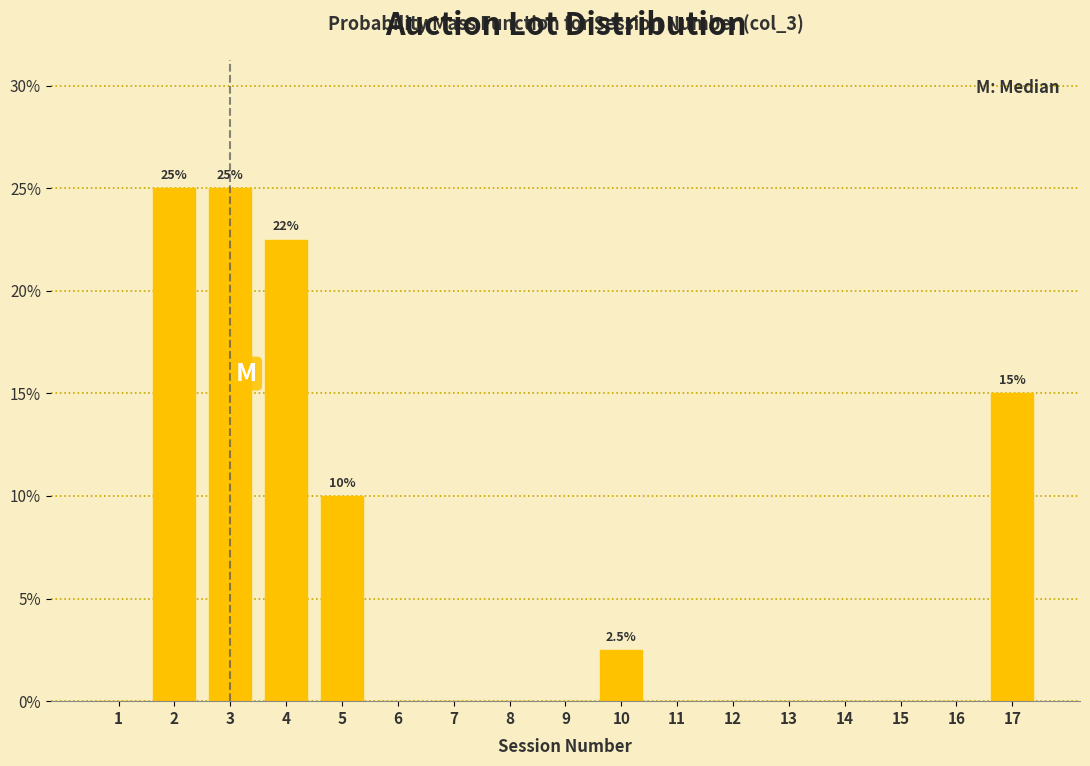

Reading left to right, transcribe all the data shown in this chart.

1=0.0	2=25.0	3=25.0	4=22.5	5=10.0	6=0.0	7=0.0	8=0.0	9=0.0	10=2.5	11=0.0	12=0.0	13=0.0	14=0.0	15=0.0	16=0.0	17=15.0